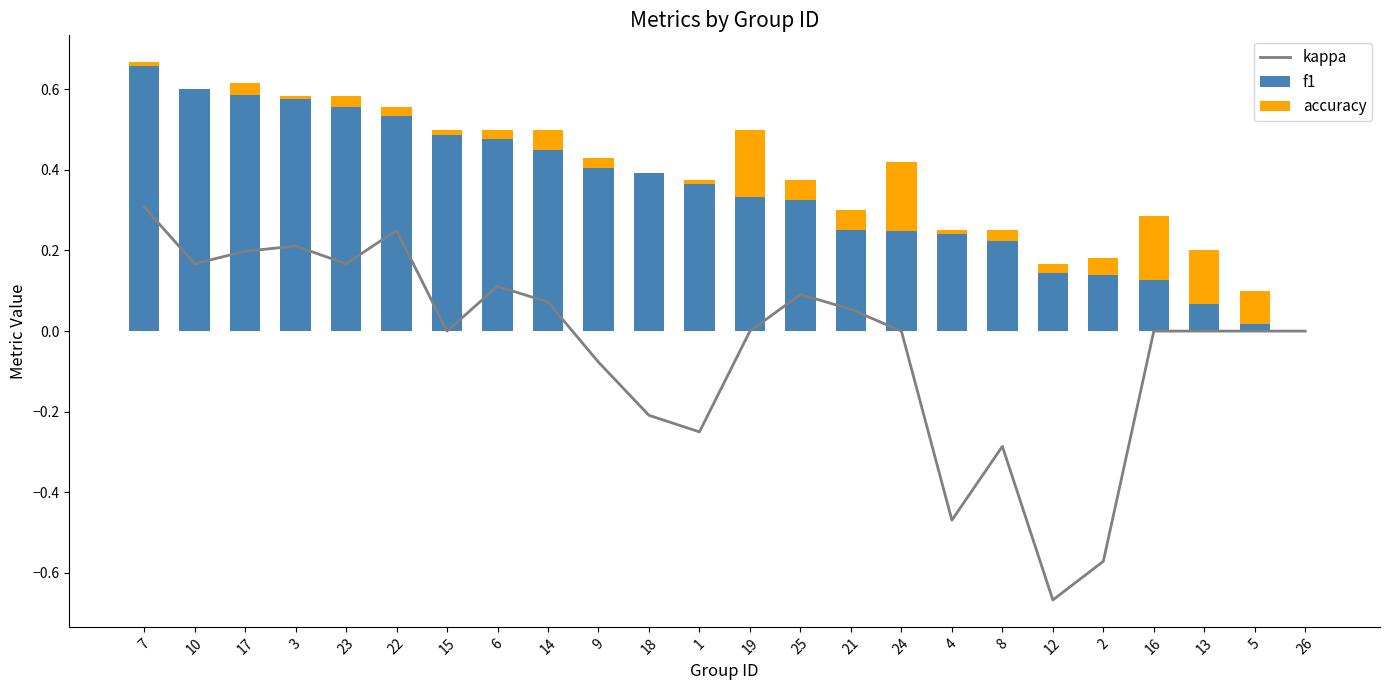

True or false: kappa has a value of -0.4 at 1.

False